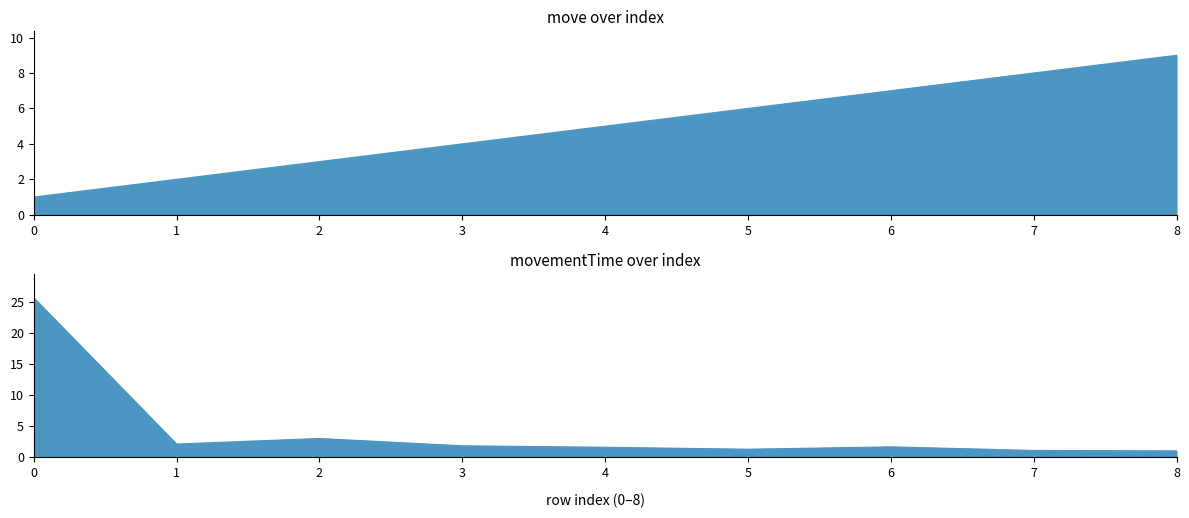

Where is movementTime nearest to the value 13?

2